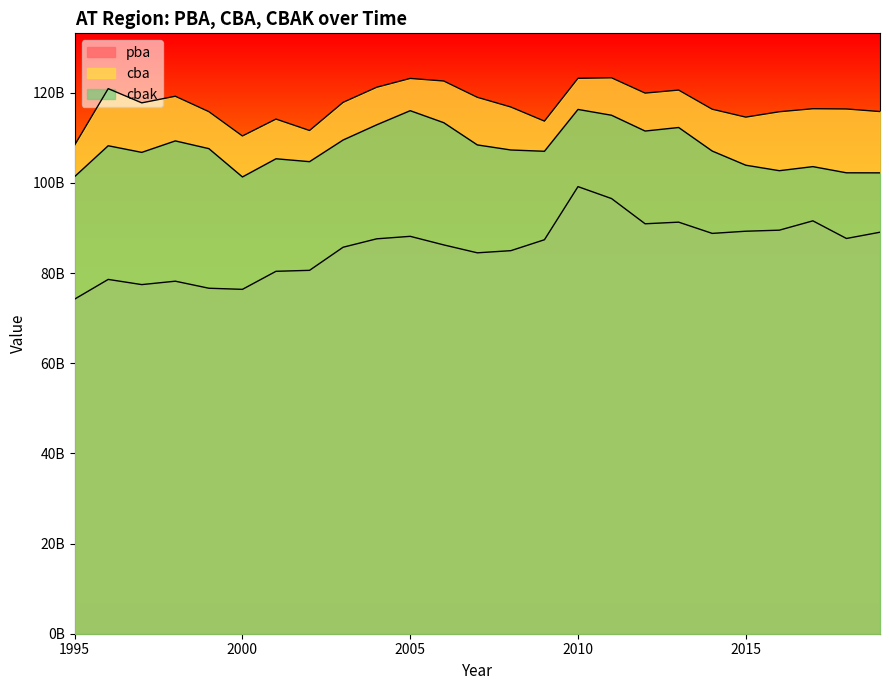

True or false: cba has more than 0 interior local peaks.

True